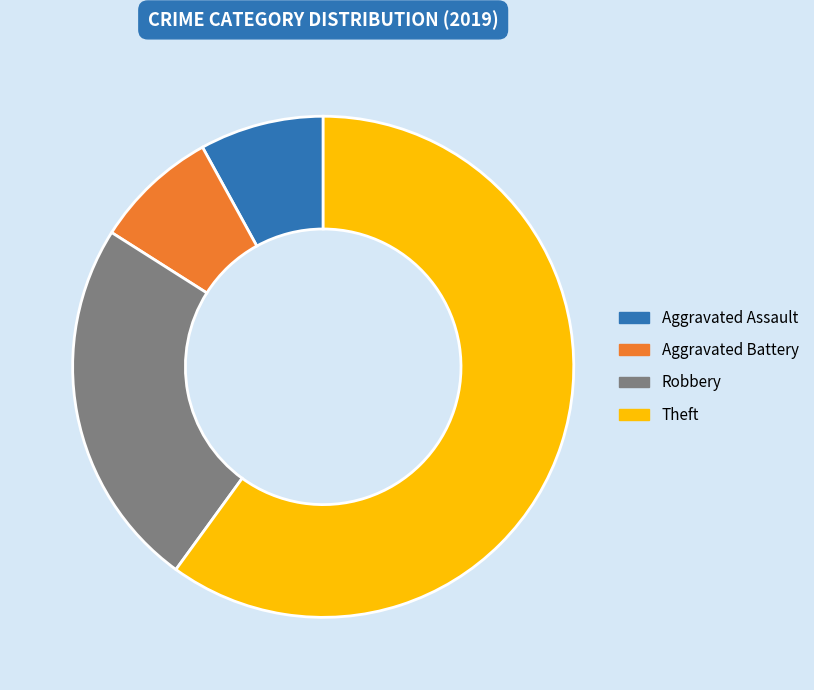

How many segments does this pie chart have?

4